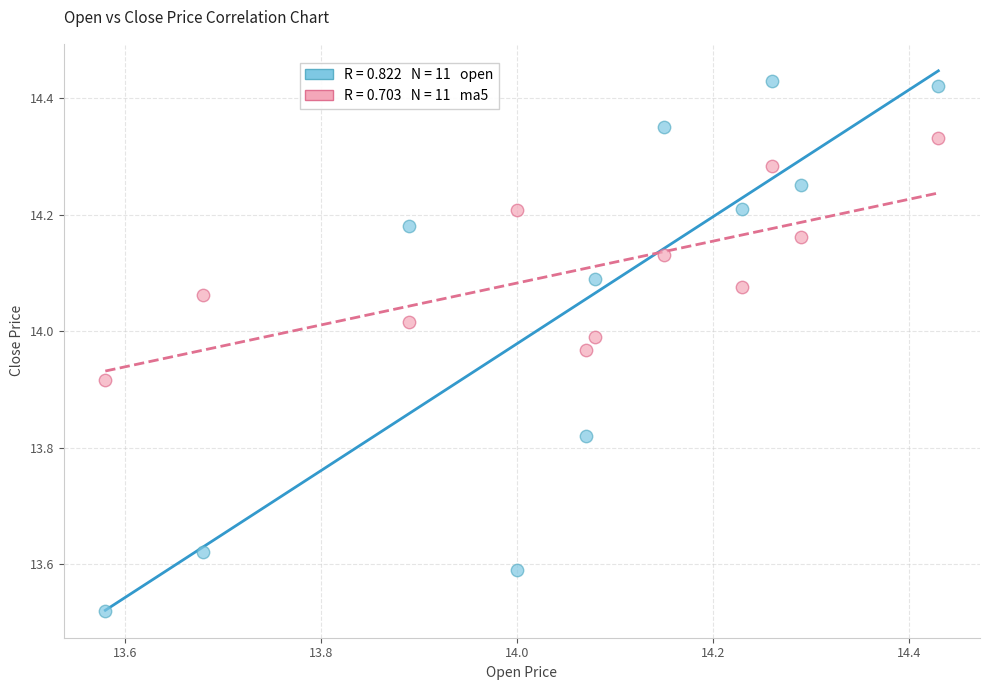

Across all data points, what is the range of X values (max minus min)?

0.8